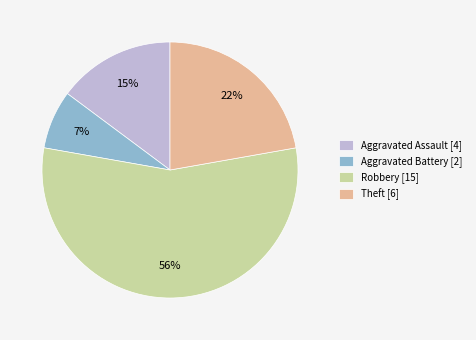

What is the smallest slice in the pie chart?

Aggravated Battery